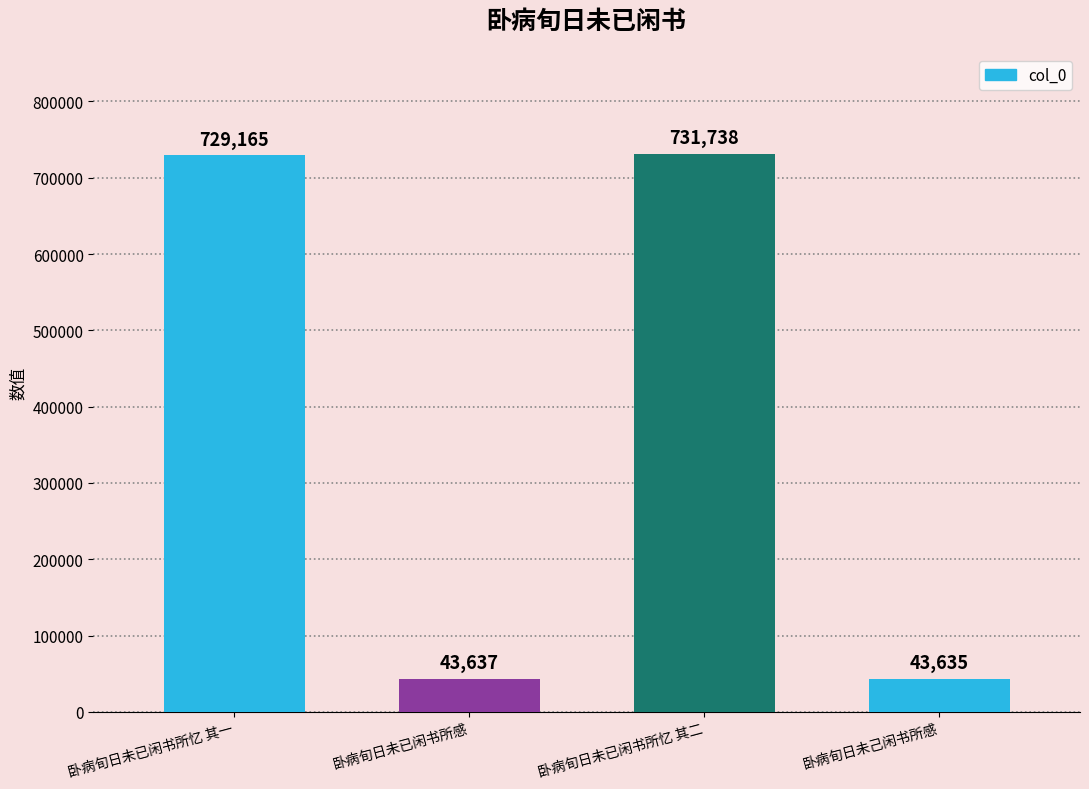

Reading left to right, transcribe all the data shown in this chart.

卧病旬日未已闲书所忆 其一=729165	卧病旬日未已闲书所感=43637	卧病旬日未已闲书所忆 其二=731738	卧病旬日未己闲书所感=43635